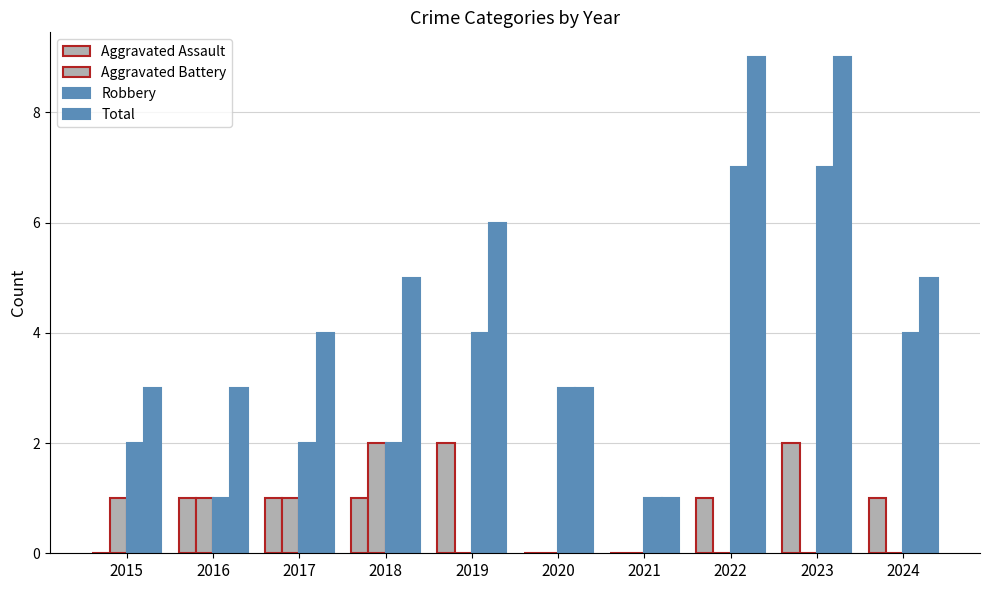

What is the sum of all Aggravated Battery values?

5